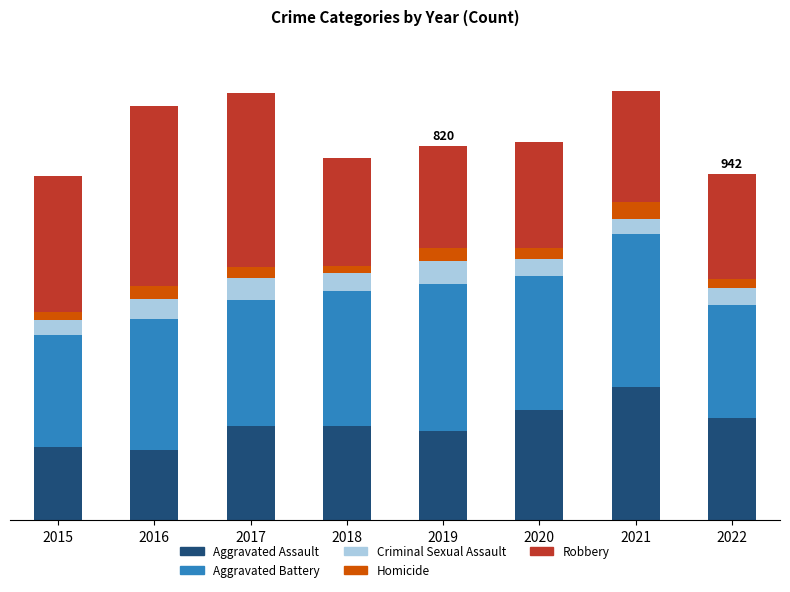

Which series has the largest total across all categories?

Aggravated Battery